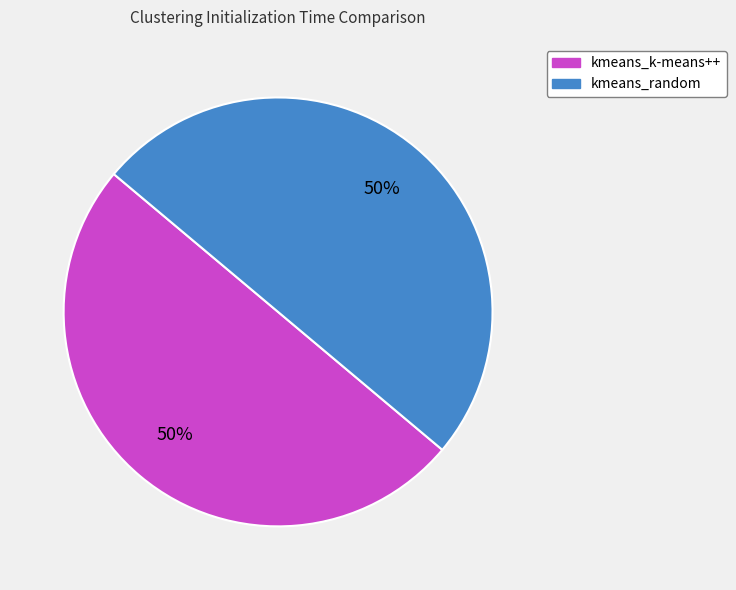

What percentage is the kmeans_random slice, to the nearest percent?

50%